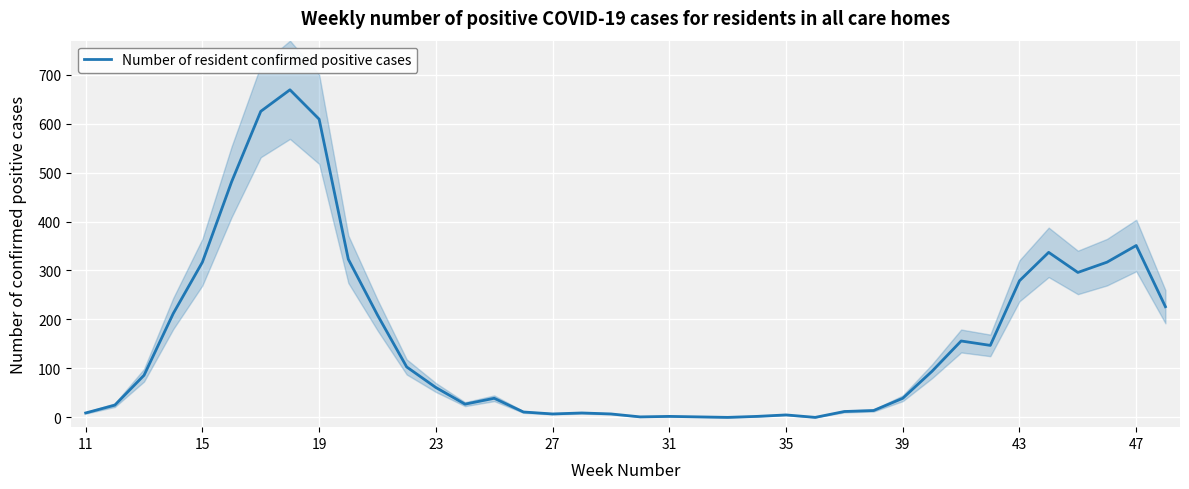

Is it true that the value at 37 is 398?

False